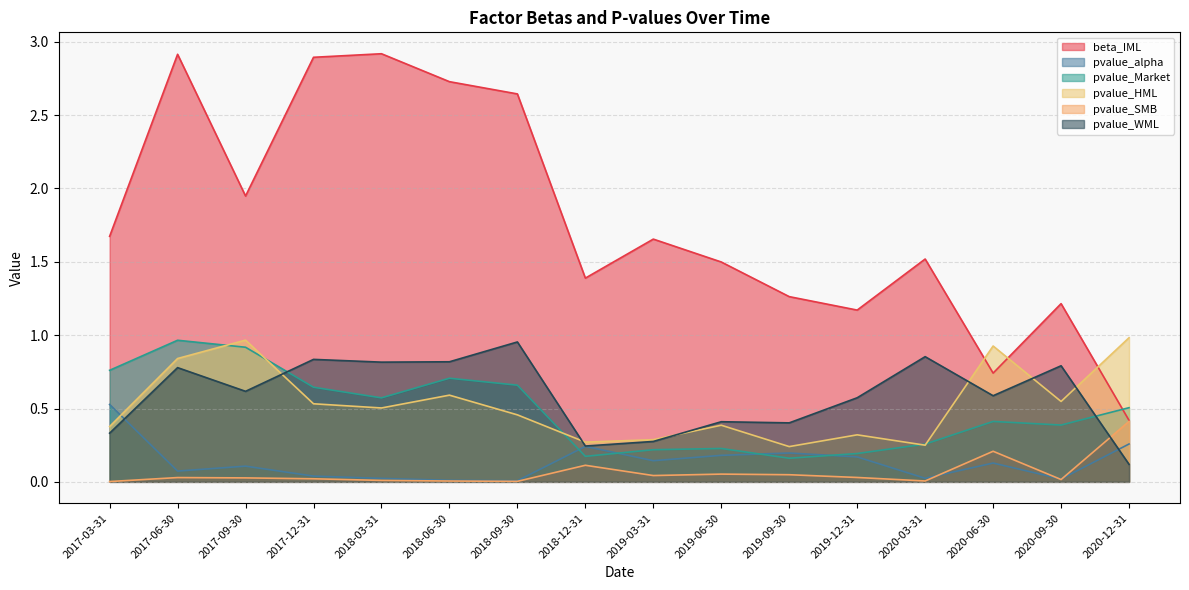

At which label does beta_IML reach its peak?

2018-03-31